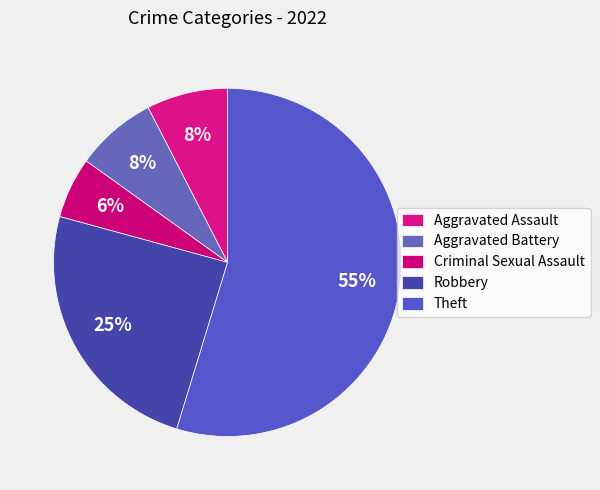

To the nearest percent, what portion does Criminal Sexual Assault represent?

6%